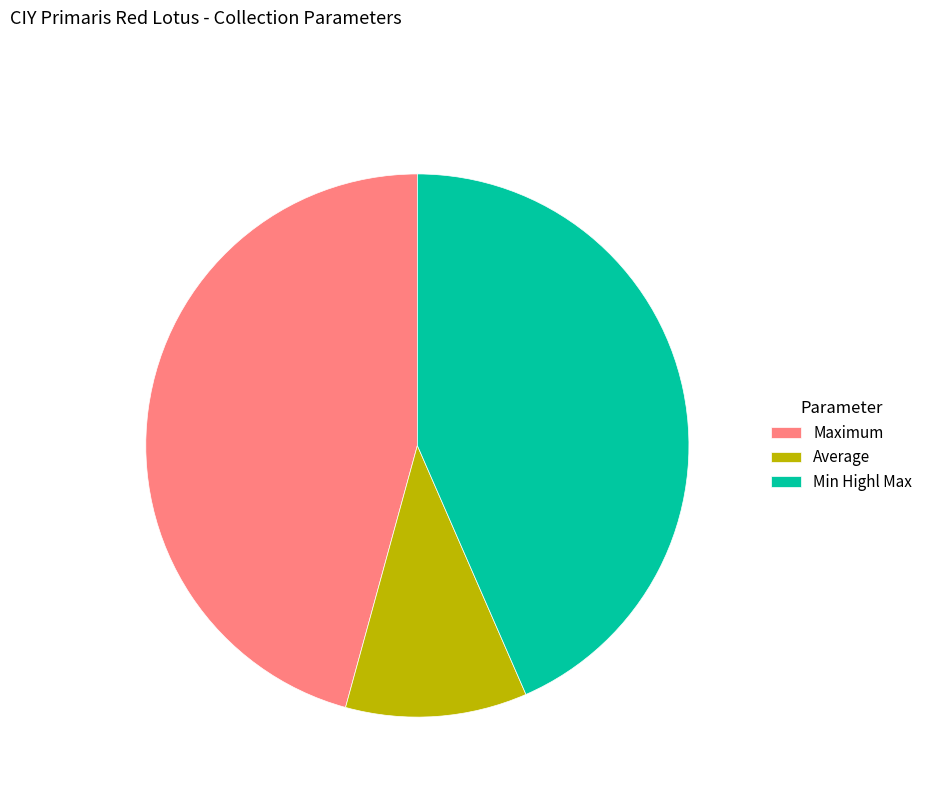

True or false: Maximum accounts for 1% of the total.

False